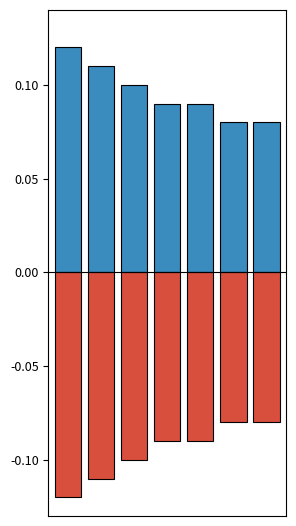

How many data points does each series have?

7